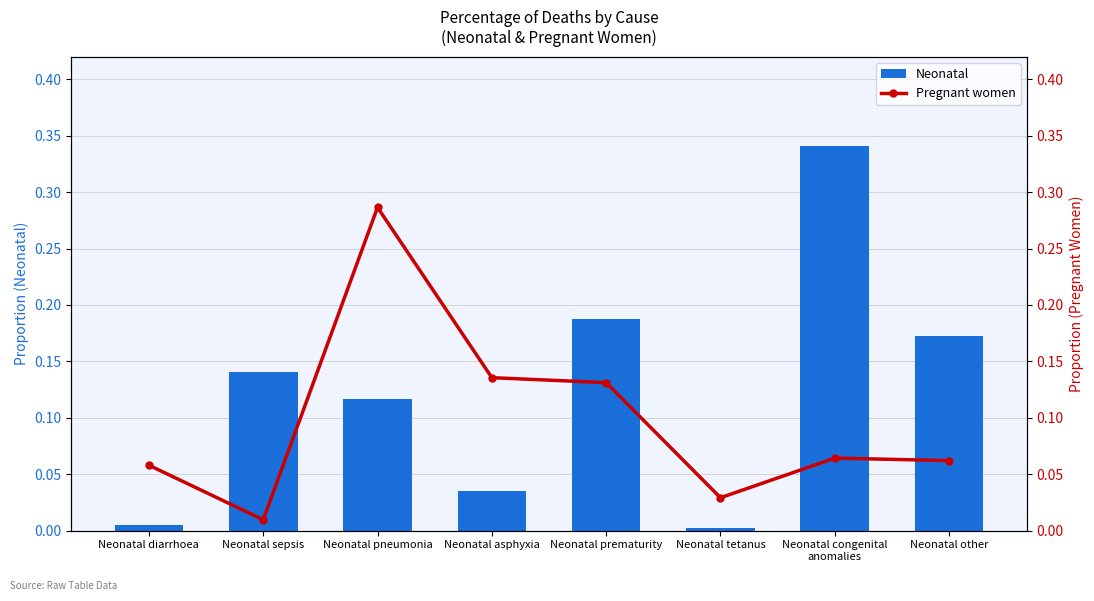

Is the value of Neonatal at Neonatal tetanus greater than the value of Pregnant women at Neonatal asphyxia?

No